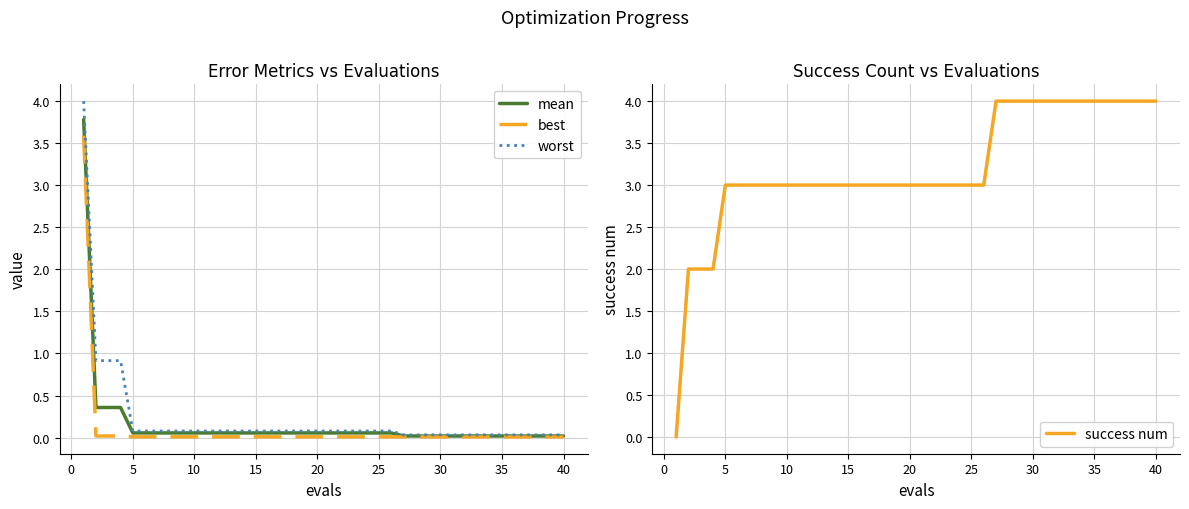

What are all the series names shown in the legend?

mean, best, worst, success num